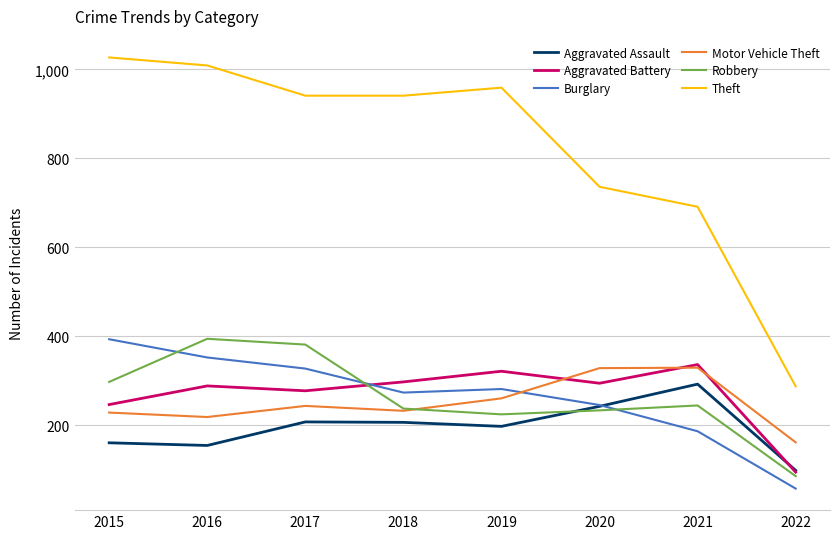

True or false: Aggravated Assault and Motor Vehicle Theft cross at least once.

False